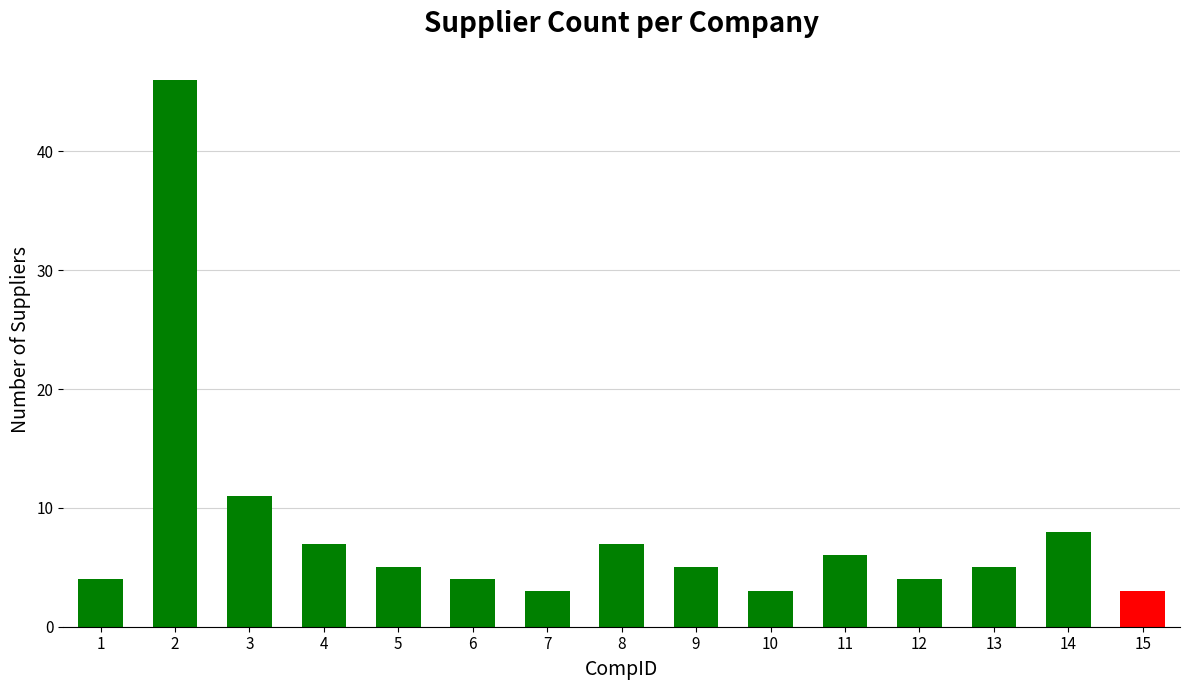

Count the number of data series in this chart.

1